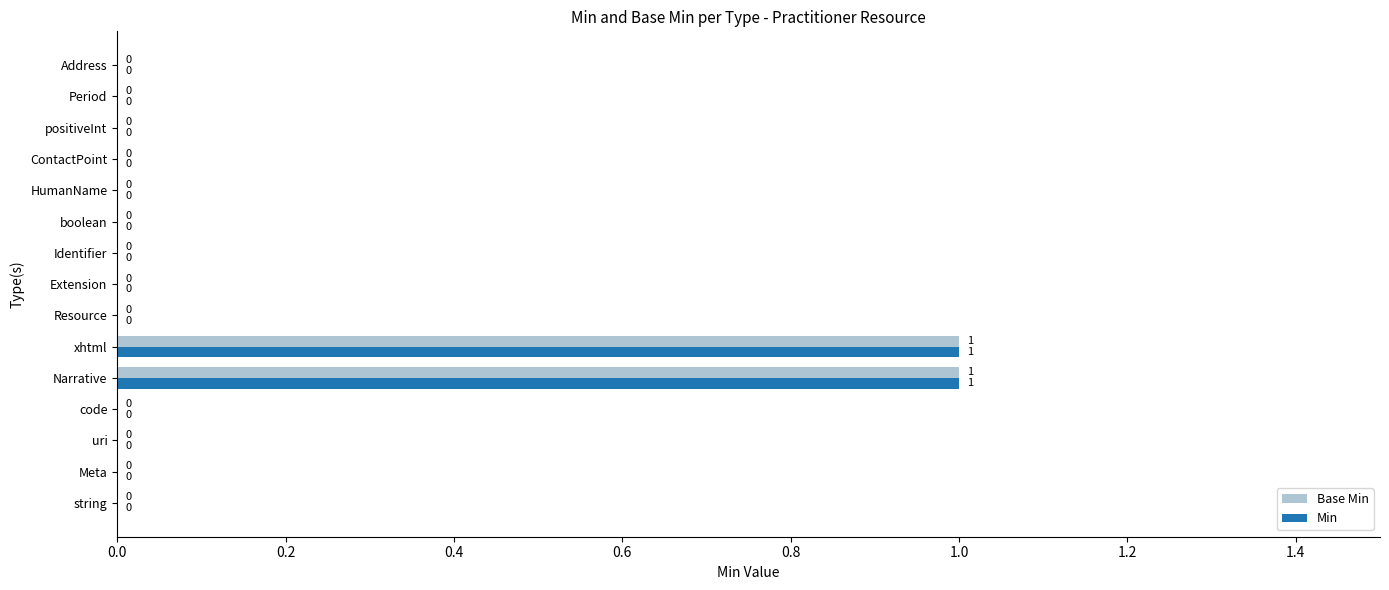

Count the number of categories in the chart.

15